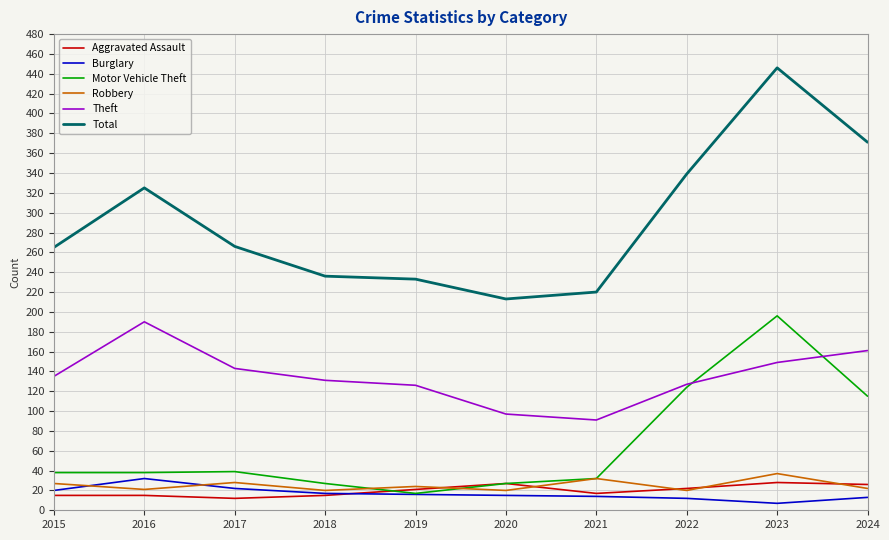

What is the difference between the maximum and minimum values in the Total series?

233